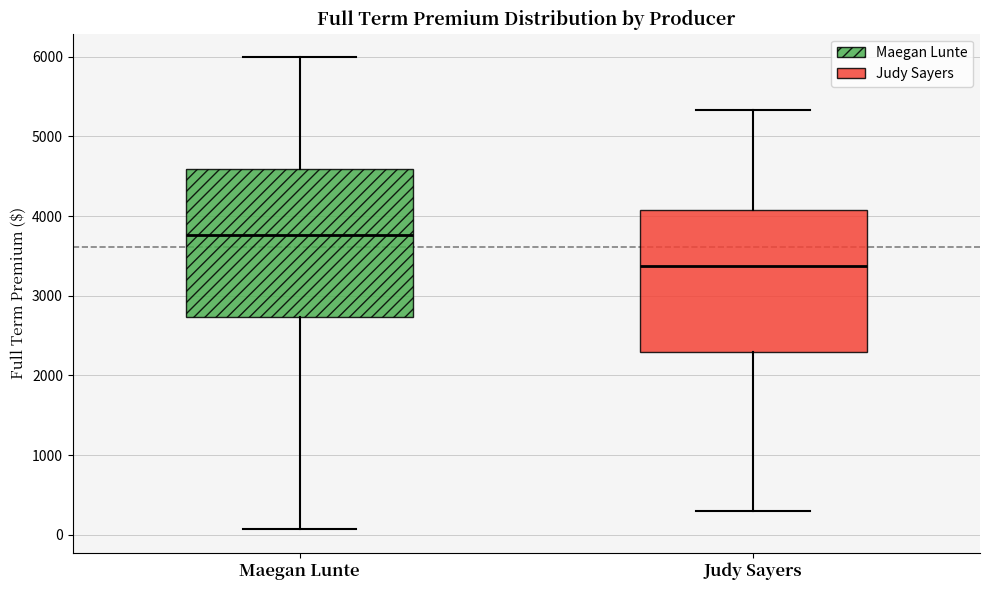

Where is the lower edge of the box for Judy Sayers on the y-axis? The values are not printed on the chart, so give them approximately, as read against the axis.

2300